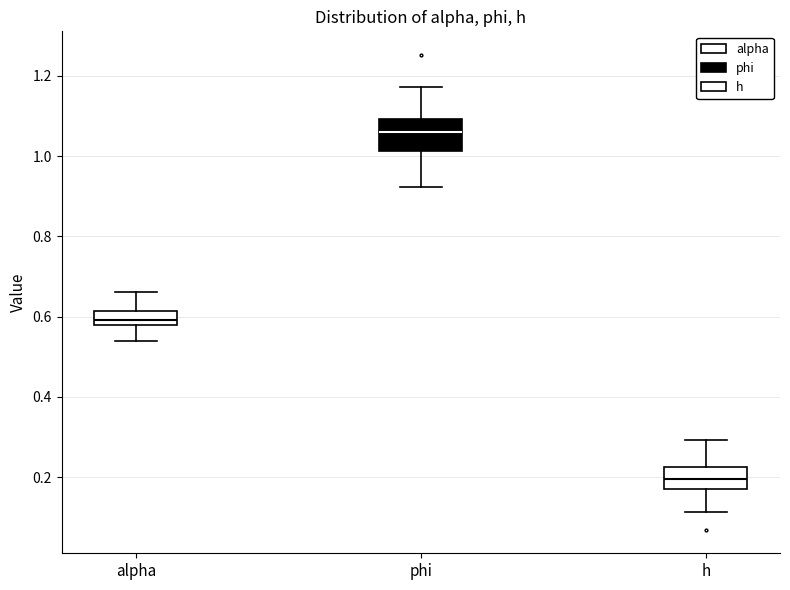

Where is the upper edge of the box for phi on the y-axis? The values are not printed on the chart, so give them approximately, as read against the axis.

1.10